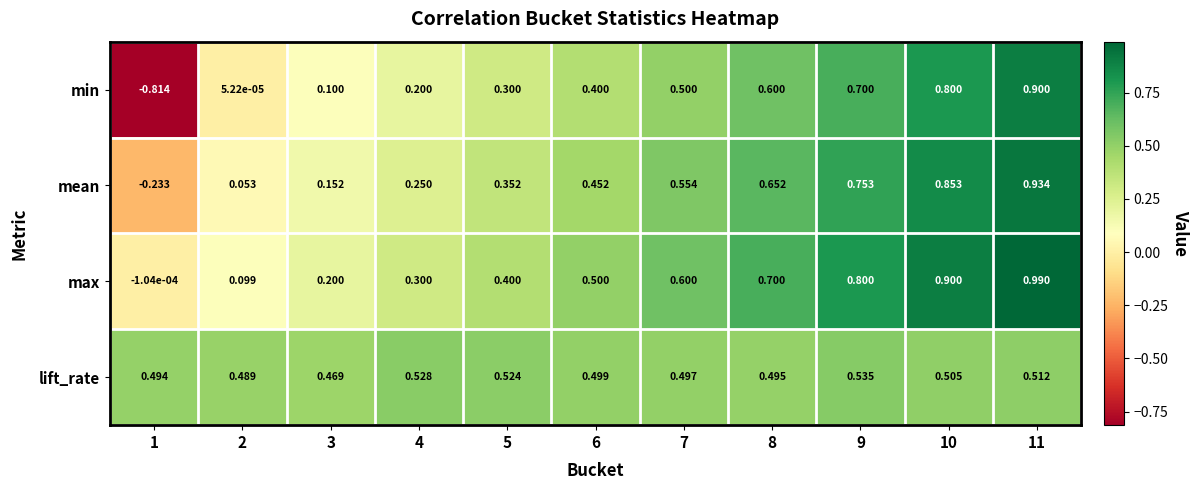

What is the total value across all series at 5?

1.6